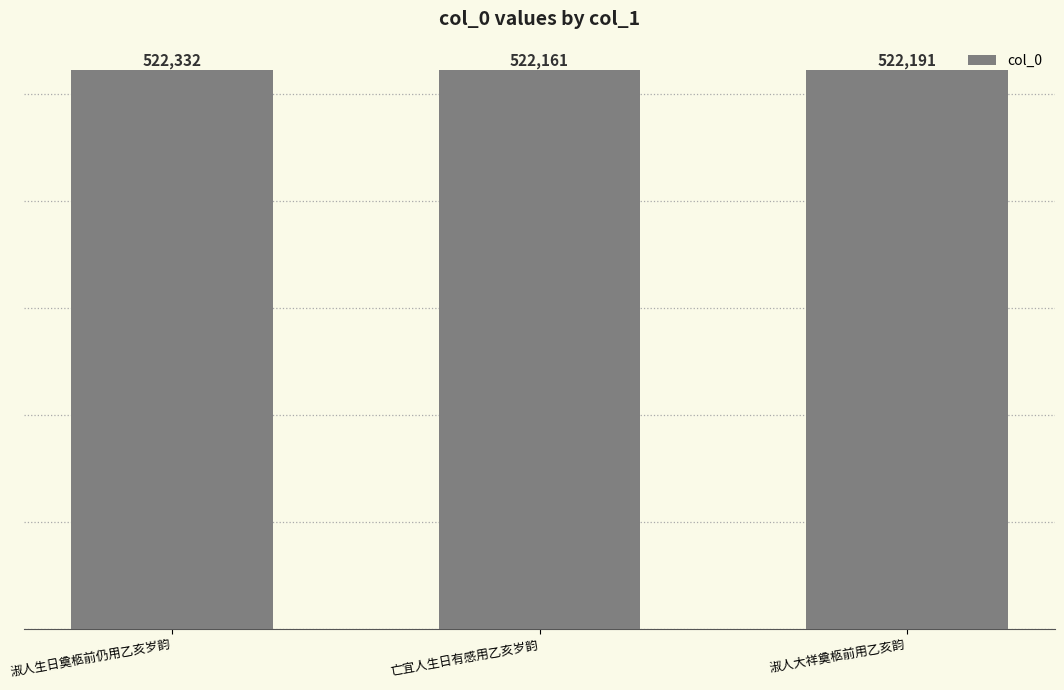

What is the difference between the second highest and minimum values?

30